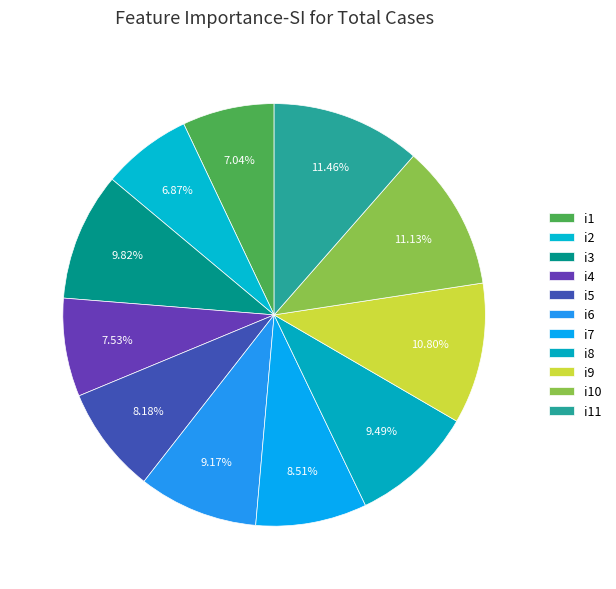

Combined, what portion of the pie is i6 and i4?

16.7%